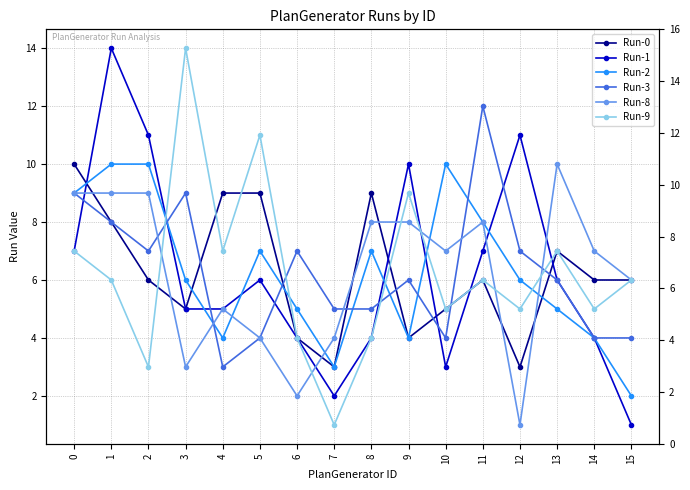

What are all the series names shown in the legend?

Run-0, Run-1, Run-2, Run-3, Run-8, Run-9